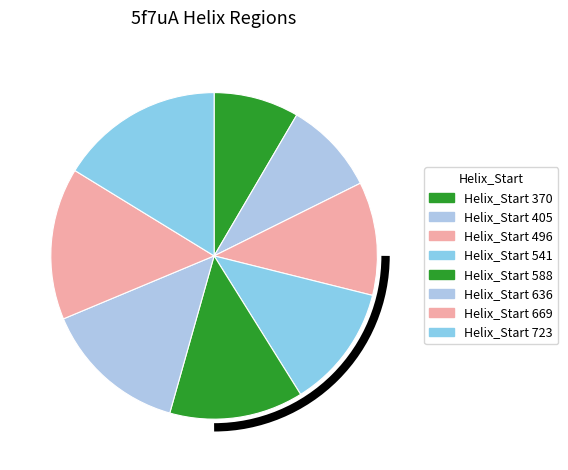

Rank the categories by value from lowest to highest.

Helix_Start 370, Helix_Start 405, Helix_Start 496, Helix_Start 541, Helix_Start 588, Helix_Start 636, Helix_Start 669, Helix_Start 723